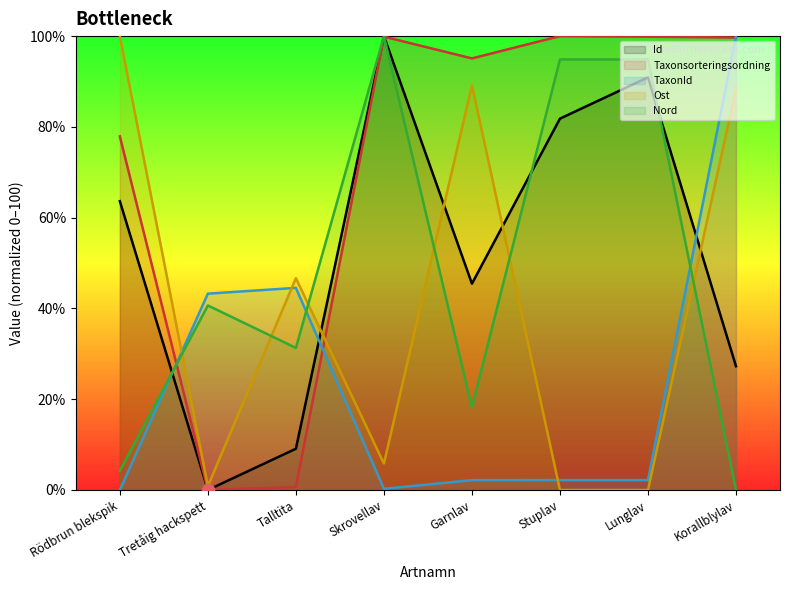

Is the value of Id at Rödbrun blekspik greater than the value of Taxonsorteringsordning at Rödbrun blekspik?

No